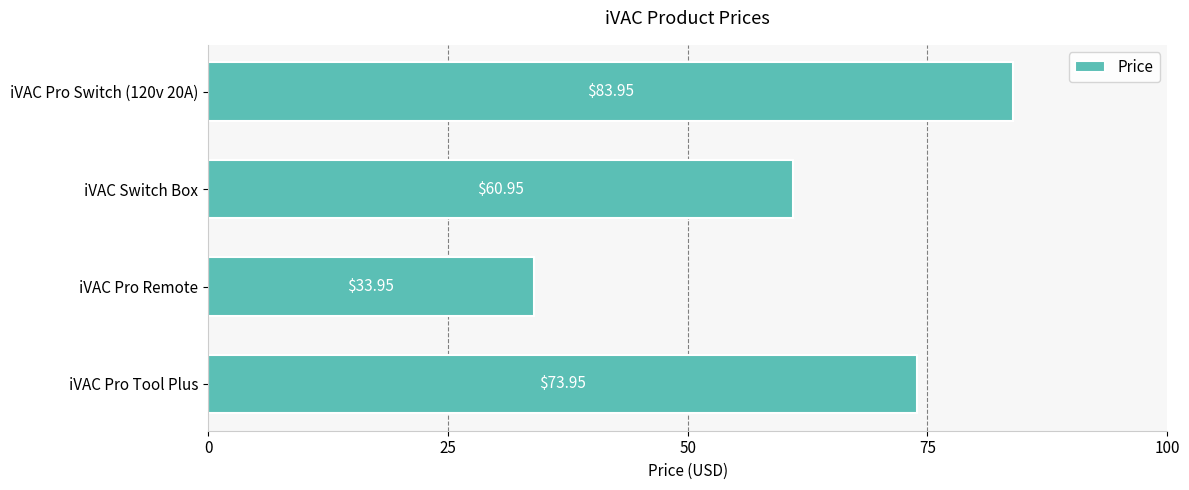

What is the difference between the values at iVAC Pro Tool Plus and iVAC Pro Switch (120v 20A)?

10.0